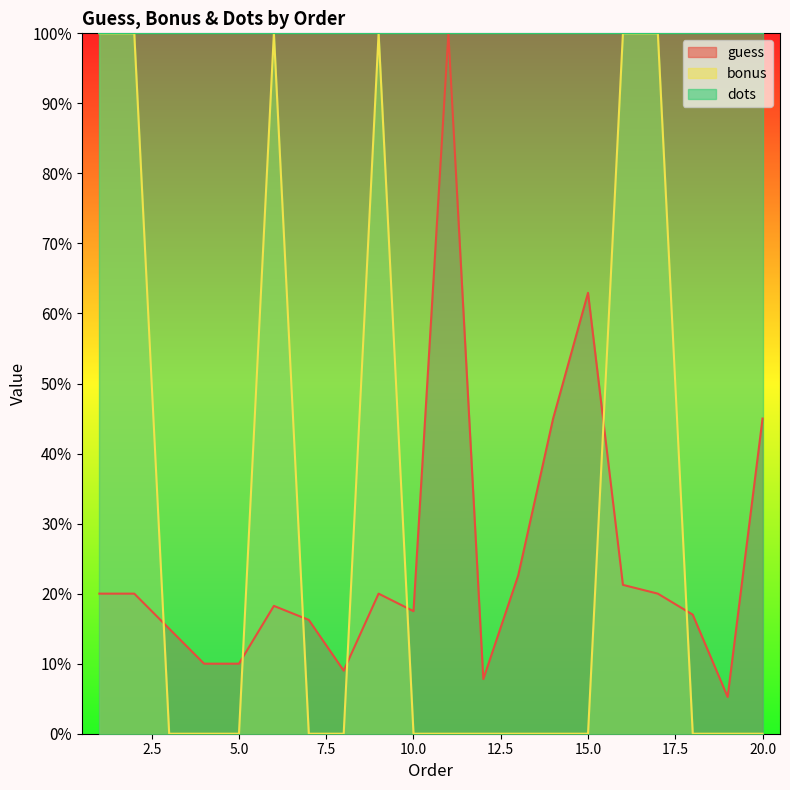

What is the sum of the guess values at 20 and 15?

107.9